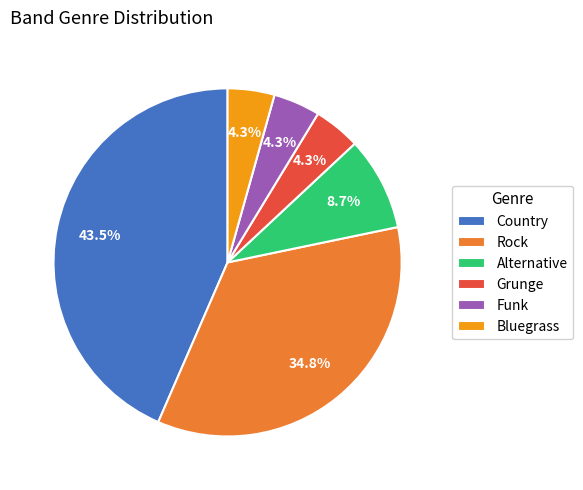

Does any single category account for the majority?

No